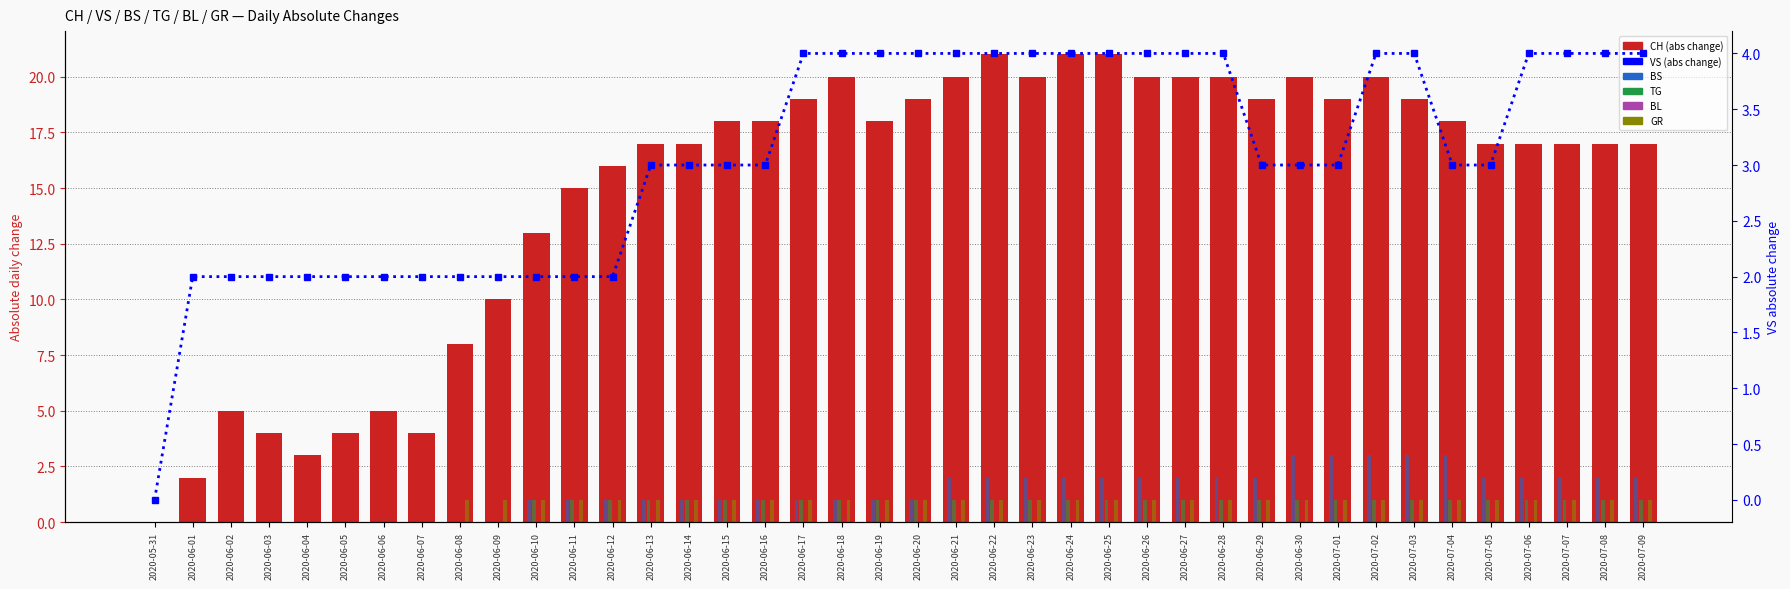

What is the average value of the TG series?

1